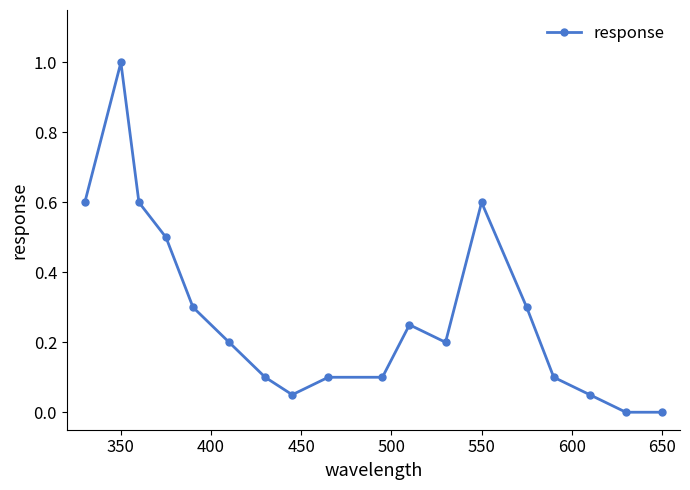

What is the value of the 13th point from the left?

0.6